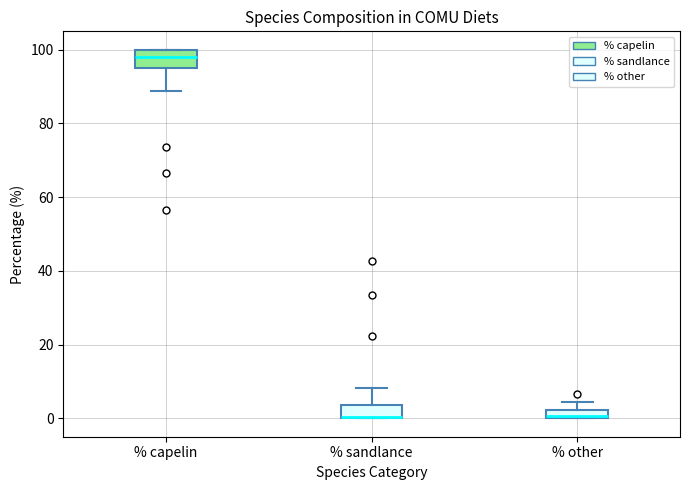

Where does the median line of the box for % capelin sit on the y-axis? The values are not printed on the chart, so give them approximately, as read against the axis.

98